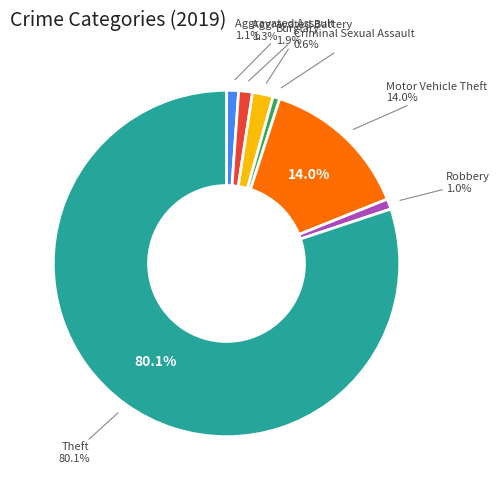

How many segments does this pie chart have?

7